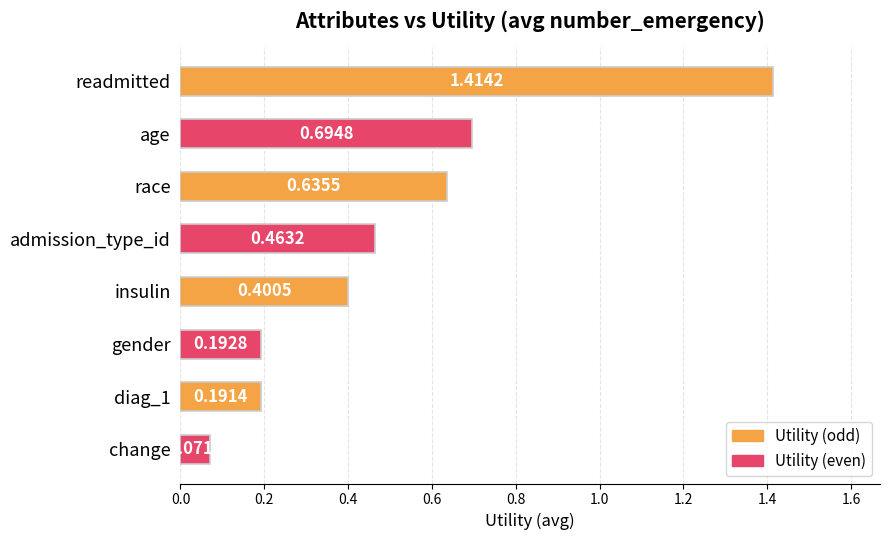

What is the difference between the maximum and minimum values?

1.3